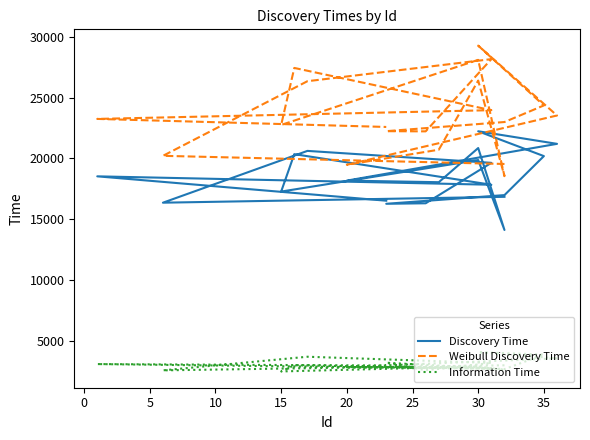

What value does the Information Time series have at 15?

2604